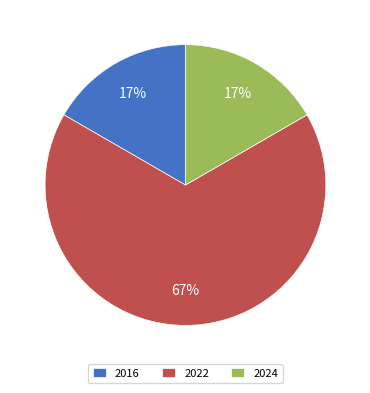

What is the largest slice in the pie chart?

2022